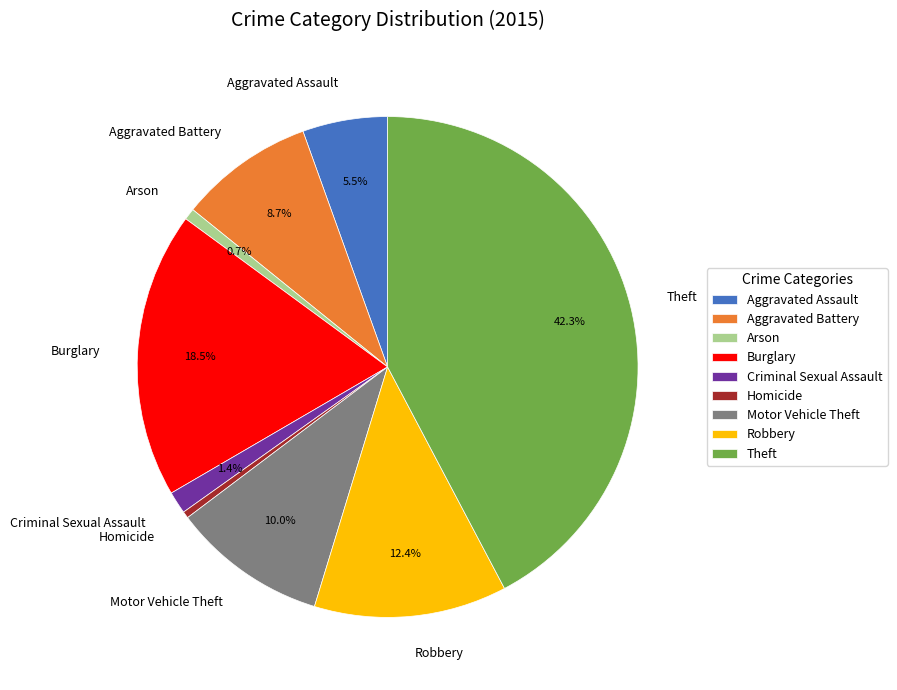

Which has a higher value, Burglary or Theft?

Theft